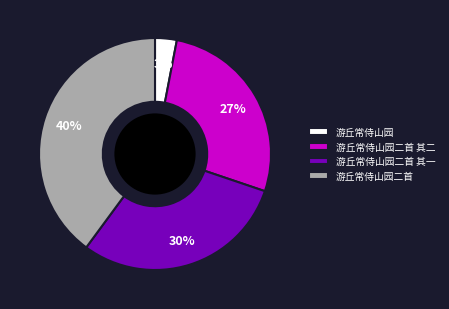

Count the number of slices in the pie.

4